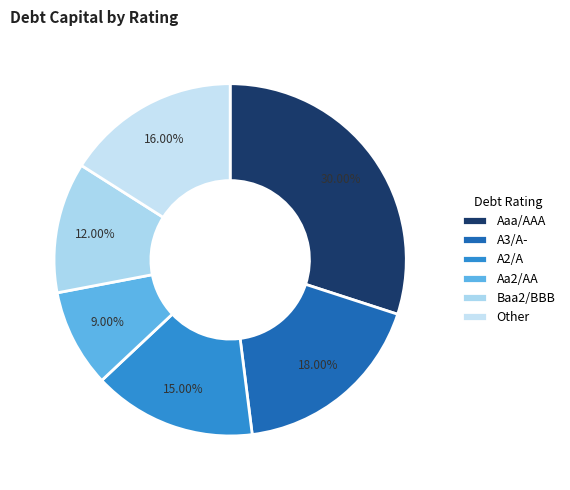

How many slices are in this pie chart?

6